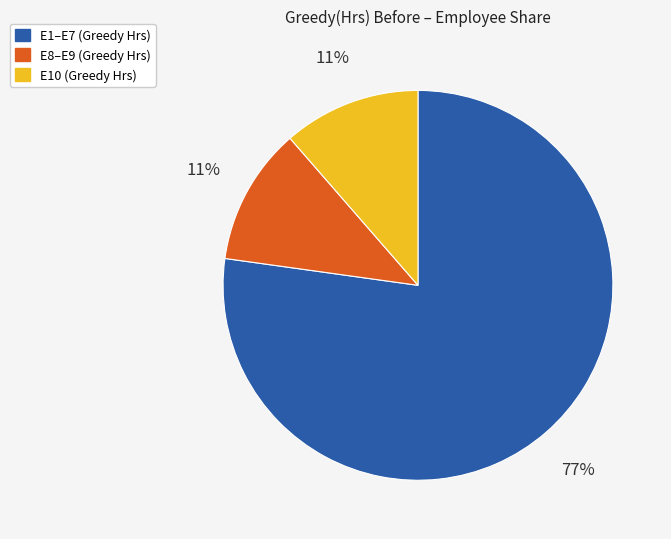

The E10 (Greedy Hrs) slice represents 19% of the pie. True or false?

False